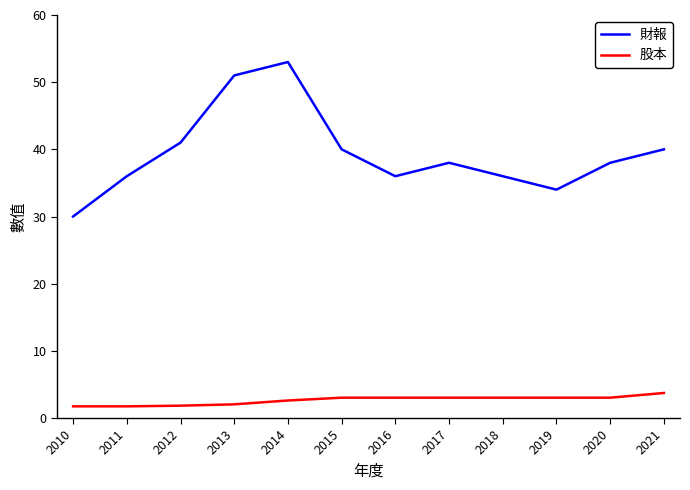

Rank the series by their average value, from lowest to highest.

股本, 財報